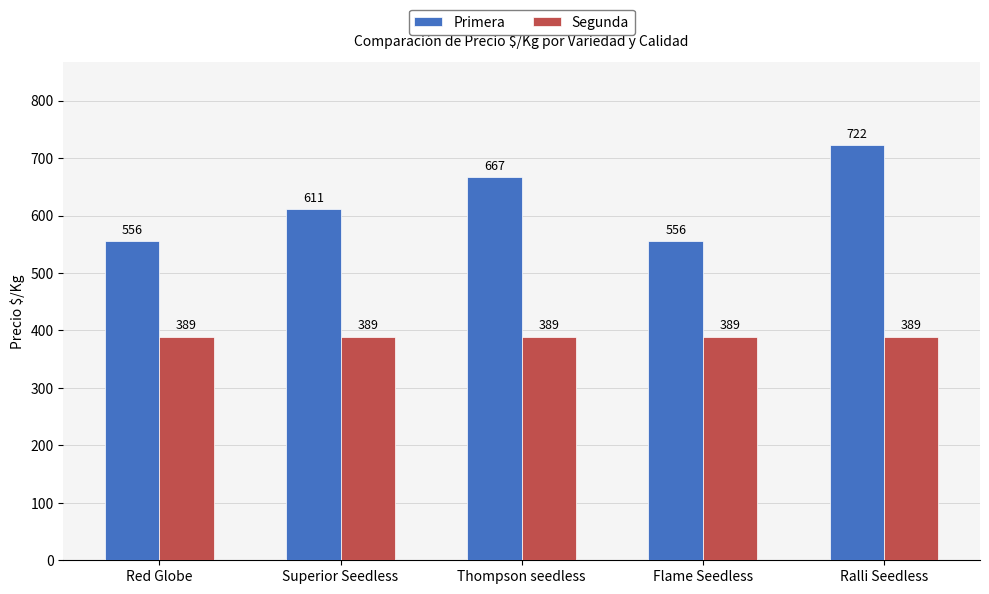

What is the label of the 3rd bar from the left?

Thompson seedless